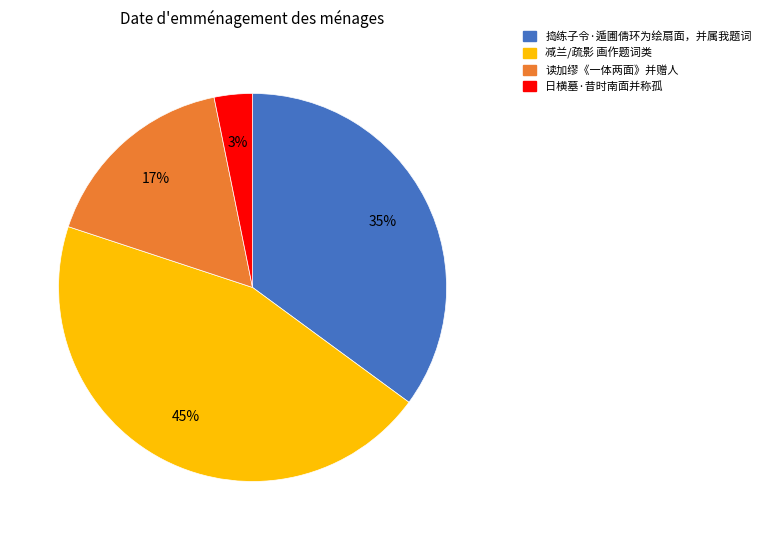

Does any single category account for the majority?

No